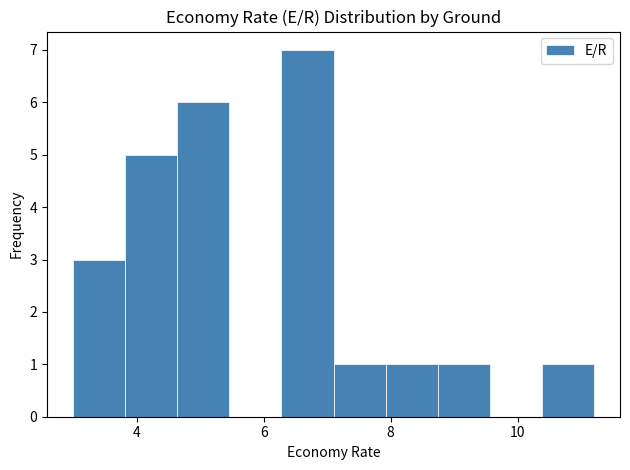

Reading left to right, transcribe this chart: for each bar, give the range it covers on the x-axis and its height. Neither the bar edges nor the heights are printed on the chart, so give them approximately, as read against the axes.

3.00 to 3.82: 3
3.82 to 4.64: 5
4.64 to 5.46: 6
5.46 to 6.28: 0
6.28 to 7.10: 7
7.10 to 7.92: 1
7.92 to 8.74: 1
8.74 to 9.56: 1
9.56 to 10.38: 0
10.38 to 11.20: 1